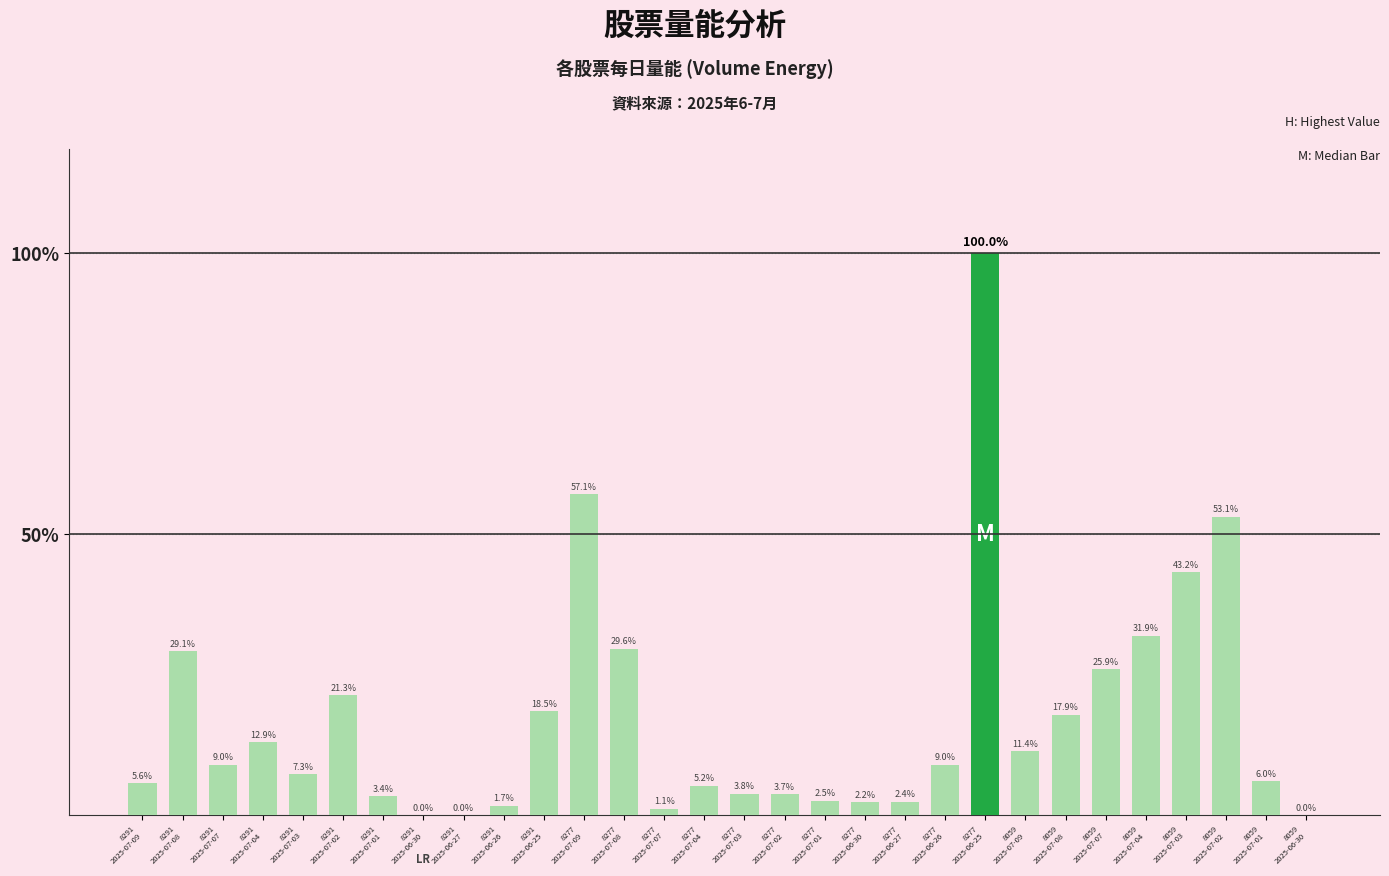

Reading left to right, what are all the values shown in this chart?

8291
2025-07-09=3.3	8291
2025-07-08=17.2	8291
2025-07-07=5.3	8291
2025-07-04=7.6	8291
2025-07-03=4.3	8291
2025-07-02=12.6	8291
2025-07-01=2.0	8291
2025-06-30=0.0	8291
2025-06-27=0.0	8291
2025-06-26=1.0	8291
2025-06-25=10.9	8277
2025-07-09=33.8	8277
2025-07-08=17.5	8277
2025-07-07=0.7	8277
2025-07-04=3.1	8277
2025-07-03=2.2	8277
2025-07-02=2.2	8277
2025-07-01=1.5	8277
2025-06-30=1.3	8277
2025-06-27=1.4	8277
2025-06-26=5.3	8277
2025-06-25=59.1	8059
2025-07-09=6.7	8059
2025-07-08=10.6	8059
2025-07-07=15.3	8059
2025-07-04=18.9	8059
2025-07-03=25.5	8059
2025-07-02=31.4	8059
2025-07-01=3.5	8059
2025-06-30=0.0